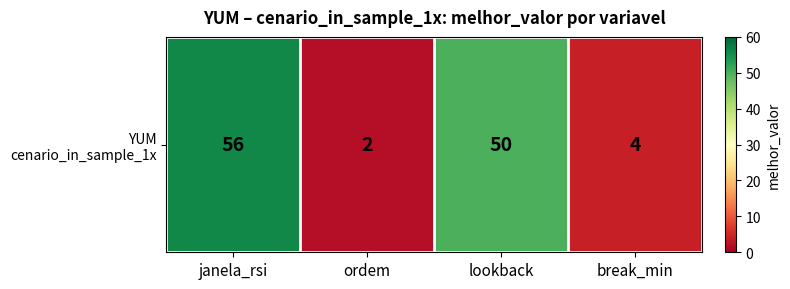

The value at lookback is 50. True or false?

True